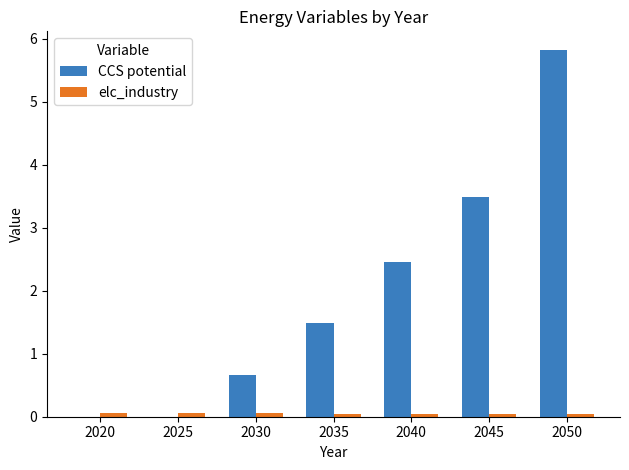

Where does the CCS potential series first go above 1?

2035